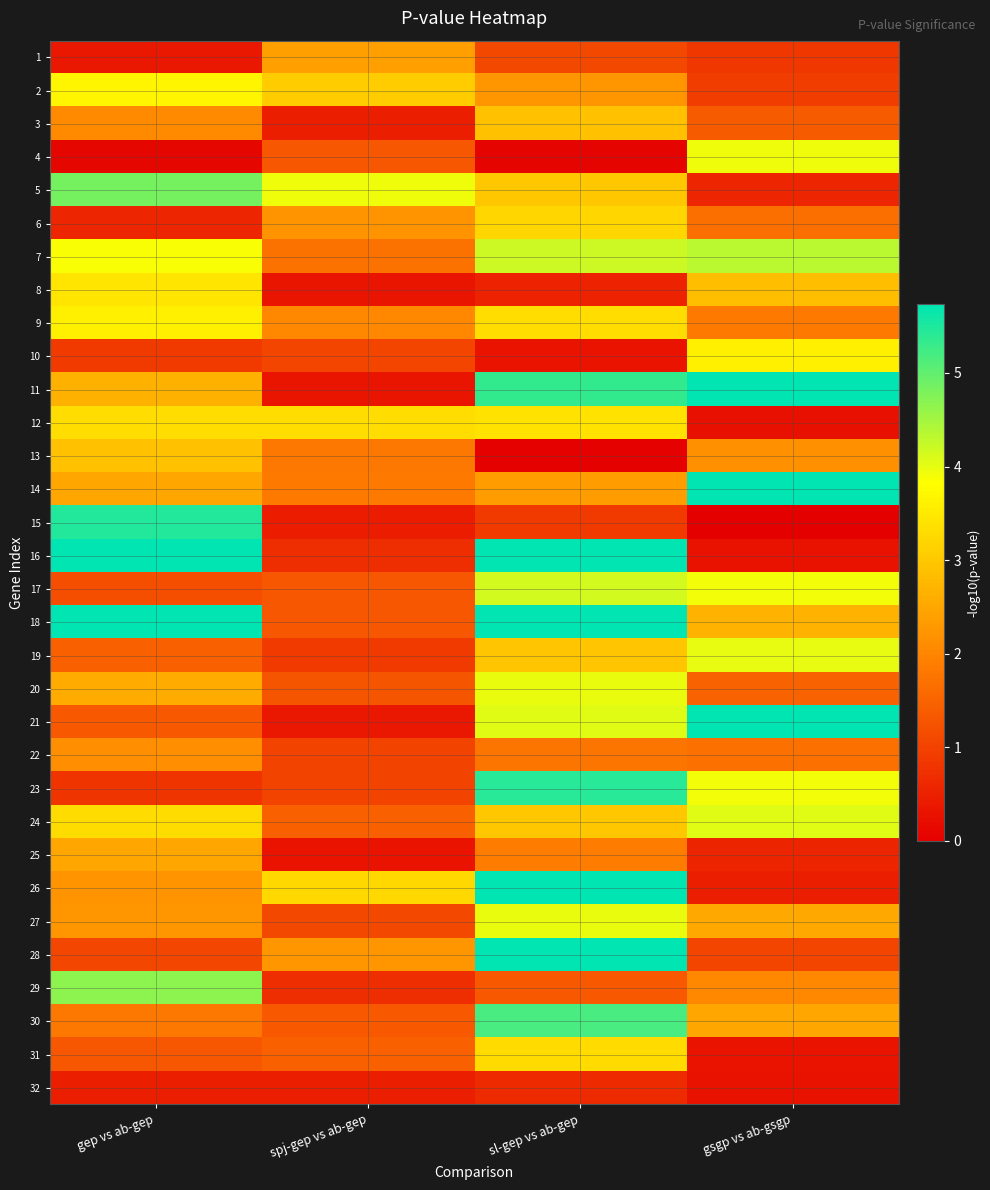

Reading right to left, transcribe all the data shown in this chart.

1: gsgp vs ab-gsgp=0.8	sl-gep vs ab-gep=1.1	spj-gep vs ab-gep=2.4	gep vs ab-gep=0.4
2: gsgp vs ab-gsgp=0.9	sl-gep vs ab-gep=2.2	spj-gep vs ab-gep=3.1	gep vs ab-gep=3.7
3: gsgp vs ab-gsgp=1.4	sl-gep vs ab-gep=2.9	spj-gep vs ab-gep=0.4	gep vs ab-gep=2.1
4: gsgp vs ab-gsgp=3.9	sl-gep vs ab-gep=0.1	spj-gep vs ab-gep=1.3	gep vs ab-gep=0.1
5: gsgp vs ab-gsgp=0.6	sl-gep vs ab-gep=3.0	spj-gep vs ab-gep=3.9	gep vs ab-gep=4.8
6: gsgp vs ab-gsgp=1.7	sl-gep vs ab-gep=3.2	spj-gep vs ab-gep=2.2	gep vs ab-gep=0.6
7: gsgp vs ab-gsgp=4.3	sl-gep vs ab-gep=4.2	spj-gep vs ab-gep=1.7	gep vs ab-gep=3.9
8: gsgp vs ab-gsgp=2.8	sl-gep vs ab-gep=0.5	spj-gep vs ab-gep=0.3	gep vs ab-gep=3.4
9: gsgp vs ab-gsgp=1.8	sl-gep vs ab-gep=3.3	spj-gep vs ab-gep=2.0	gep vs ab-gep=3.6
10: gsgp vs ab-gsgp=3.6	sl-gep vs ab-gep=0.3	spj-gep vs ab-gep=1.0	gep vs ab-gep=0.9
11: gsgp vs ab-gsgp=5.7	sl-gep vs ab-gep=5.4	spj-gep vs ab-gep=0.3	gep vs ab-gep=2.6
12: gsgp vs ab-gsgp=0.3	sl-gep vs ab-gep=3.4	spj-gep vs ab-gep=3.3	gep vs ab-gep=3.3
13: gsgp vs ab-gsgp=2.2	sl-gep vs ab-gep=0.0	spj-gep vs ab-gep=1.8	gep vs ab-gep=2.9
14: gsgp vs ab-gsgp=6.0	sl-gep vs ab-gep=2.3	spj-gep vs ab-gep=1.8	gep vs ab-gep=2.5
15: gsgp vs ab-gsgp=-0.0	sl-gep vs ab-gep=0.9	spj-gep vs ab-gep=0.4	gep vs ab-gep=5.5
16: gsgp vs ab-gsgp=0.3	sl-gep vs ab-gep=6.0	spj-gep vs ab-gep=0.7	gep vs ab-gep=6.0
17: gsgp vs ab-gsgp=3.9	sl-gep vs ab-gep=4.1	spj-gep vs ab-gep=1.3	gep vs ab-gep=1.2
18: gsgp vs ab-gsgp=2.7	sl-gep vs ab-gep=6.0	spj-gep vs ab-gep=1.3	gep vs ab-gep=5.8
19: gsgp vs ab-gsgp=4.0	sl-gep vs ab-gep=3.0	spj-gep vs ab-gep=0.9	gep vs ab-gep=1.5
20: gsgp vs ab-gsgp=1.5	sl-gep vs ab-gep=4.0	spj-gep vs ab-gep=1.3	gep vs ab-gep=2.6
21: gsgp vs ab-gsgp=6.0	sl-gep vs ab-gep=4.0	spj-gep vs ab-gep=0.4	gep vs ab-gep=1.3
22: gsgp vs ab-gsgp=1.7	sl-gep vs ab-gep=1.8	spj-gep vs ab-gep=1.0	gep vs ab-gep=2.1
23: gsgp vs ab-gsgp=3.9	sl-gep vs ab-gep=5.4	spj-gep vs ab-gep=1.0	gep vs ab-gep=0.8
24: gsgp vs ab-gsgp=4.0	sl-gep vs ab-gep=3.0	spj-gep vs ab-gep=1.4	gep vs ab-gep=3.3
25: gsgp vs ab-gsgp=0.5	sl-gep vs ab-gep=1.9	spj-gep vs ab-gep=0.3	gep vs ab-gep=2.5
26: gsgp vs ab-gsgp=0.5	sl-gep vs ab-gep=5.7	spj-gep vs ab-gep=3.2	gep vs ab-gep=2.2
27: gsgp vs ab-gsgp=2.5	sl-gep vs ab-gep=4.0	spj-gep vs ab-gep=1.1	gep vs ab-gep=2.2
28: gsgp vs ab-gsgp=1.0	sl-gep vs ab-gep=5.7	spj-gep vs ab-gep=2.2	gep vs ab-gep=1.1
29: gsgp vs ab-gsgp=2.0	sl-gep vs ab-gep=1.3	spj-gep vs ab-gep=0.7	gep vs ab-gep=4.7
30: gsgp vs ab-gsgp=2.5	sl-gep vs ab-gep=5.2	spj-gep vs ab-gep=1.3	gep vs ab-gep=1.8
31: gsgp vs ab-gsgp=0.3	sl-gep vs ab-gep=3.3	spj-gep vs ab-gep=1.5	gep vs ab-gep=1.3
32: gsgp vs ab-gsgp=0.3	sl-gep vs ab-gep=0.6	spj-gep vs ab-gep=0.5	gep vs ab-gep=0.4